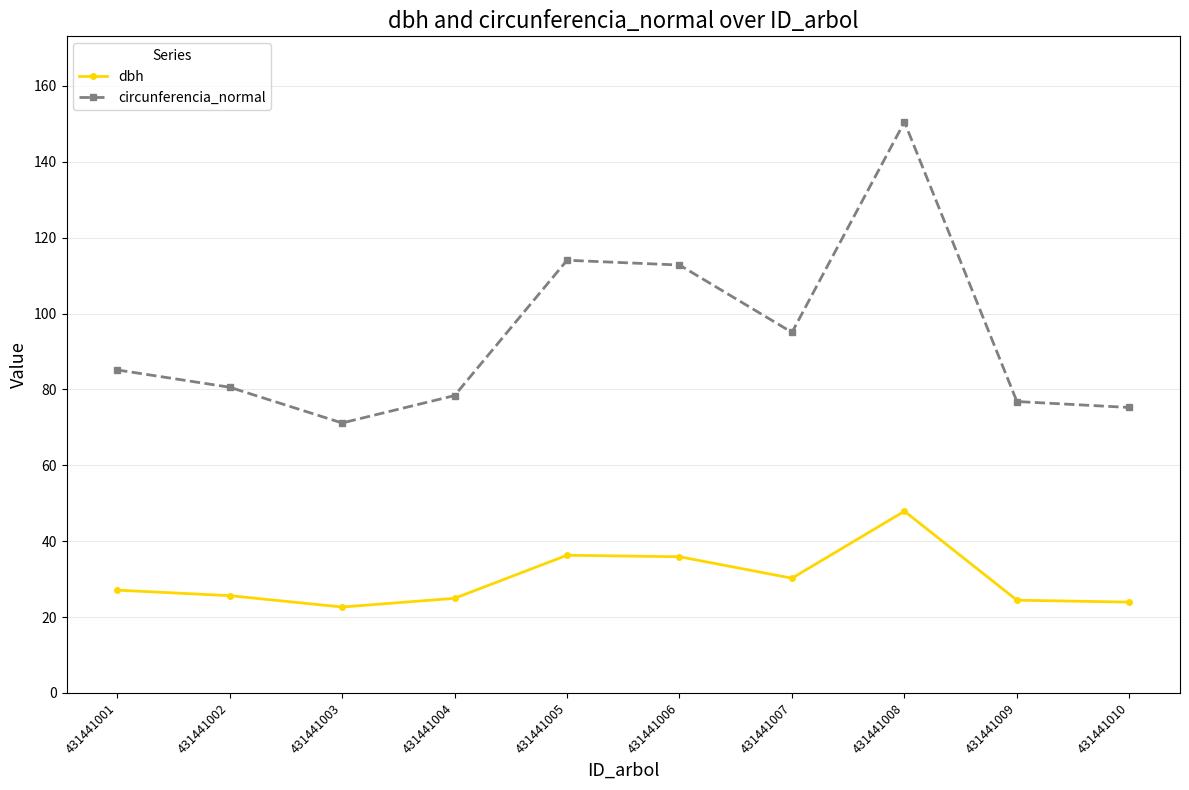

What is the total value across all series at 431441002?

106.2